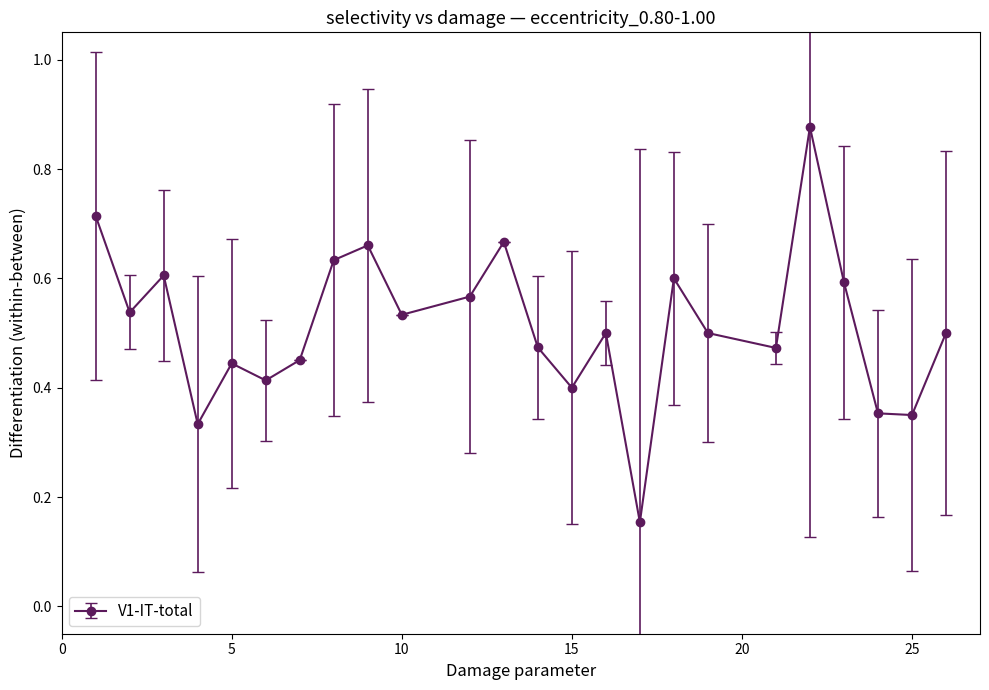

What is the sum of all values?

12.3